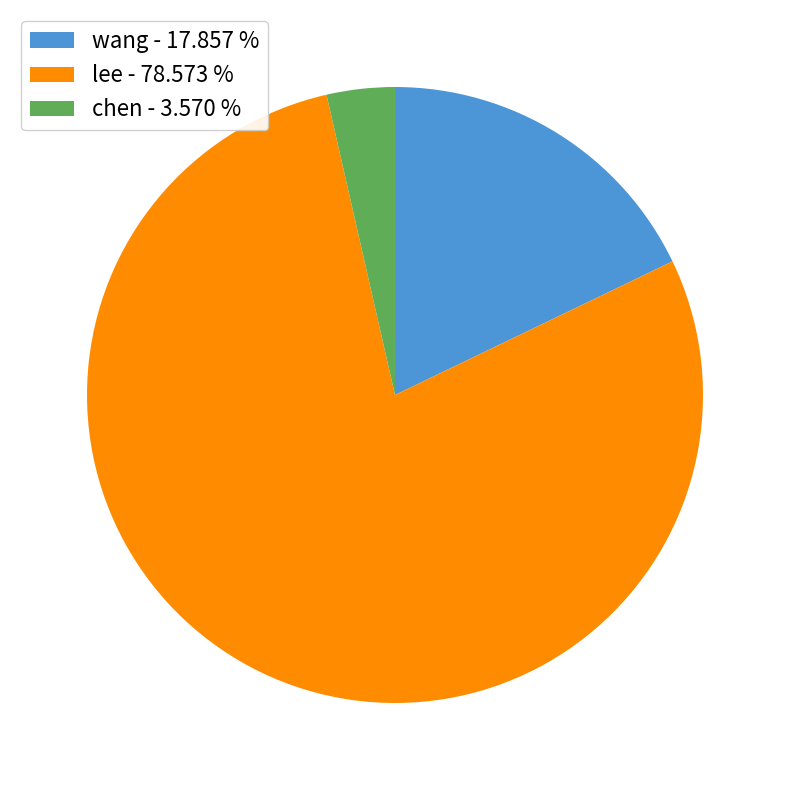

Rank the categories by value from lowest to highest.

chen, wang, lee